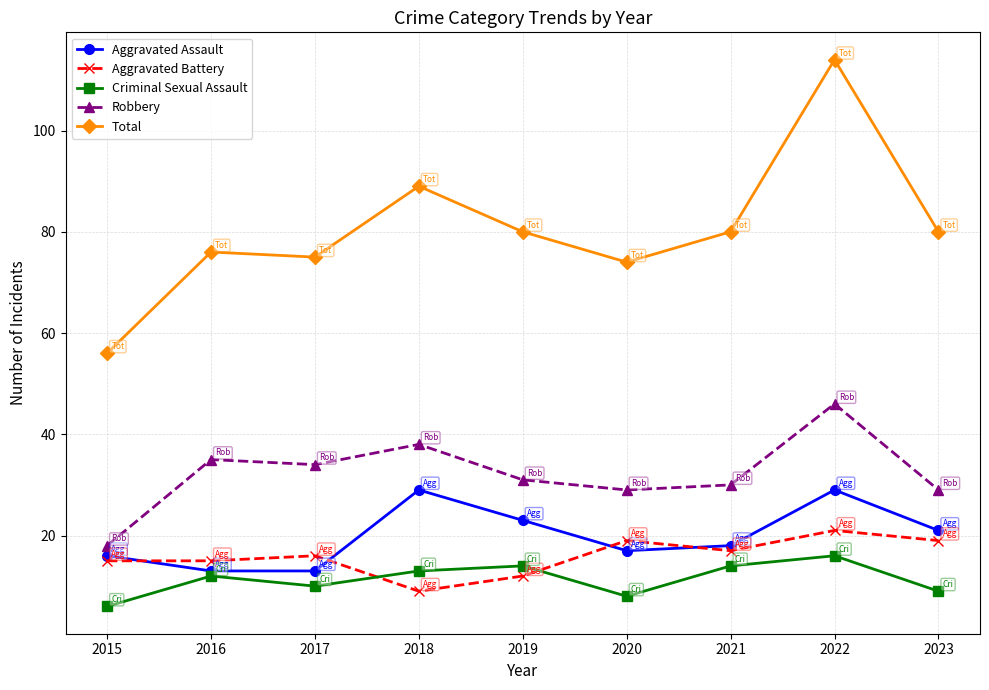

Reading left to right, transcribe all the data shown in this chart.

Aggravated Assault: 16	13	13	29	23	17	18	29	21
Aggravated Battery: 15	15	16	9	12	19	17	21	19
Criminal Sexual Assault: 6	12	10	13	14	8	14	16	9
Robbery: 18	35	34	38	31	29	30	46	29
Total: 56	76	75	89	80	74	80	114	80